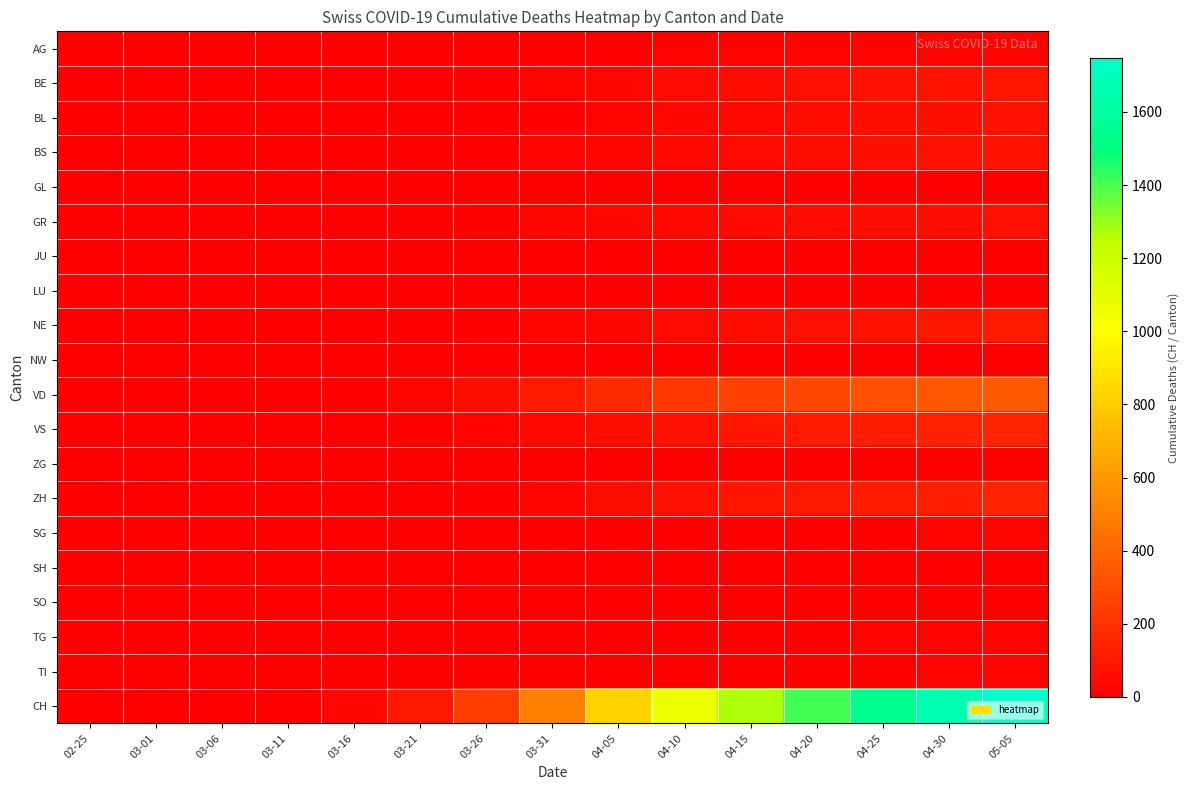

Which series has the largest total across all categories?

CH